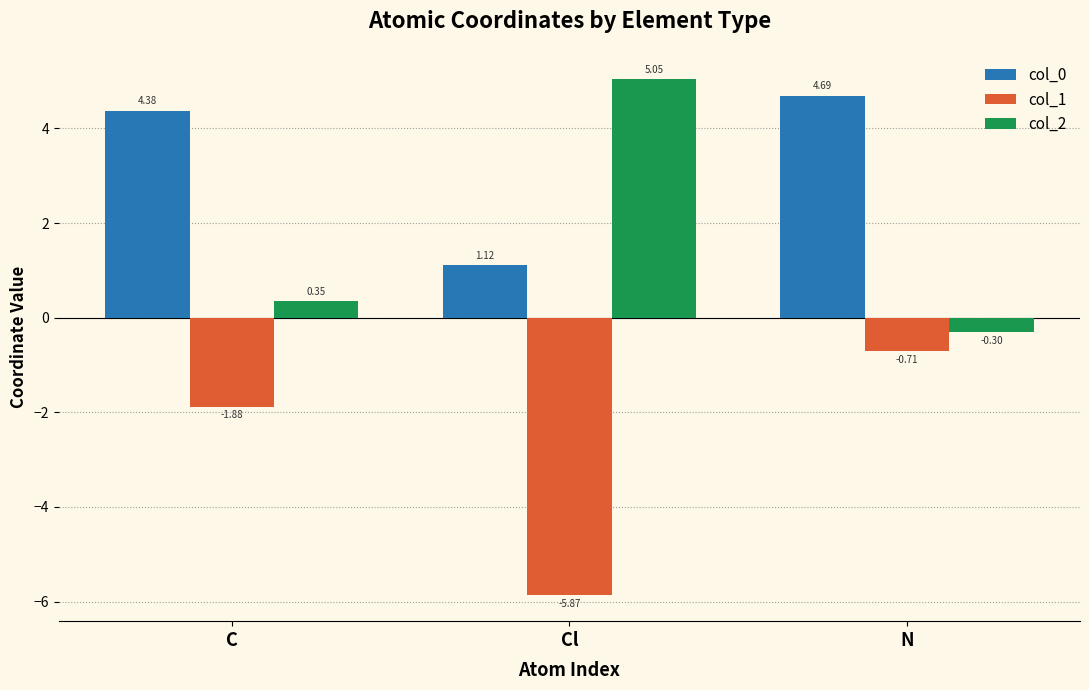

At which label does col_1 first exceed -1?

N